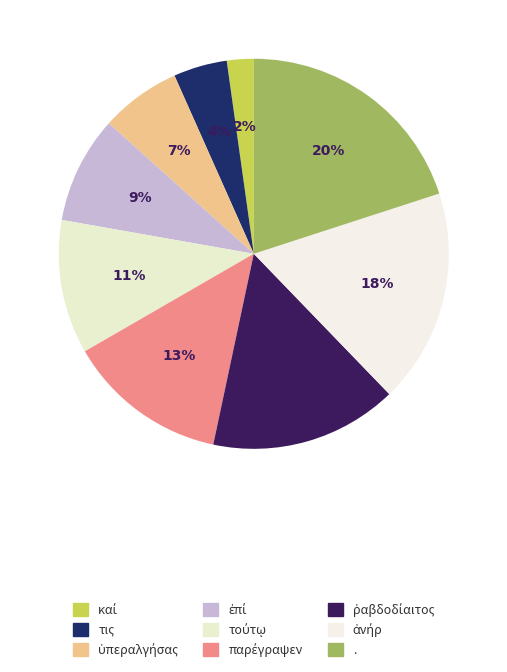

To the nearest percent, what is the difference between the largest and smallest slice percentages?

18%